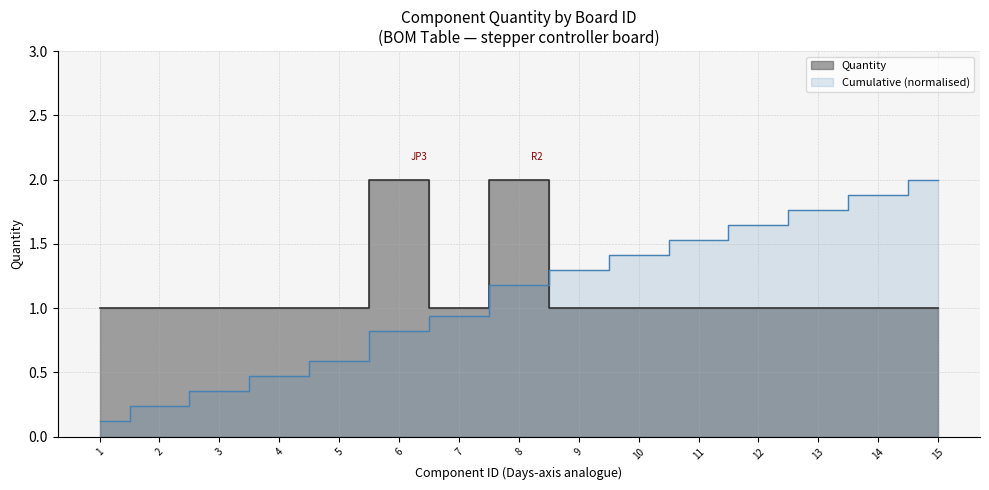

At which label is the value closest to 1?

1